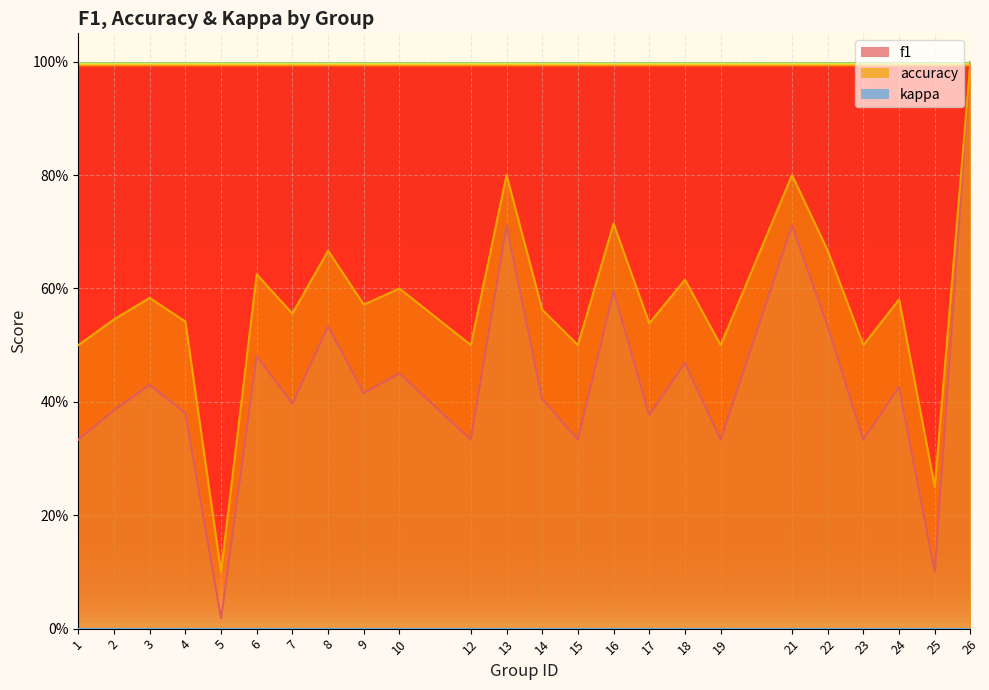

Count the accuracy values in the range 0 to 1.

24